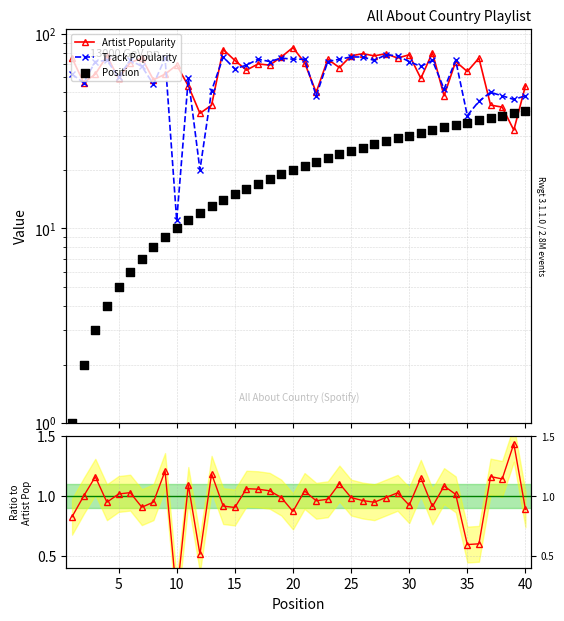

Which series has the largest total across all categories?

Artist Popularity